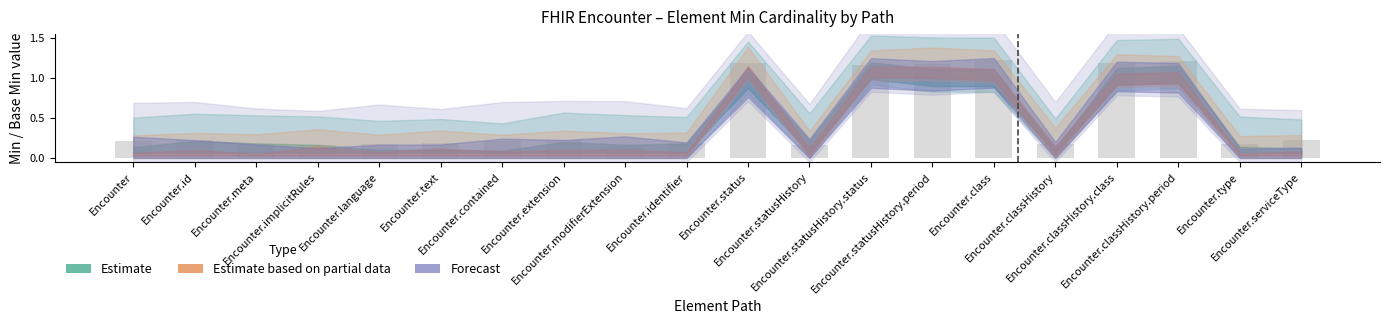

What is the difference between the maximum and minimum values?

1.1